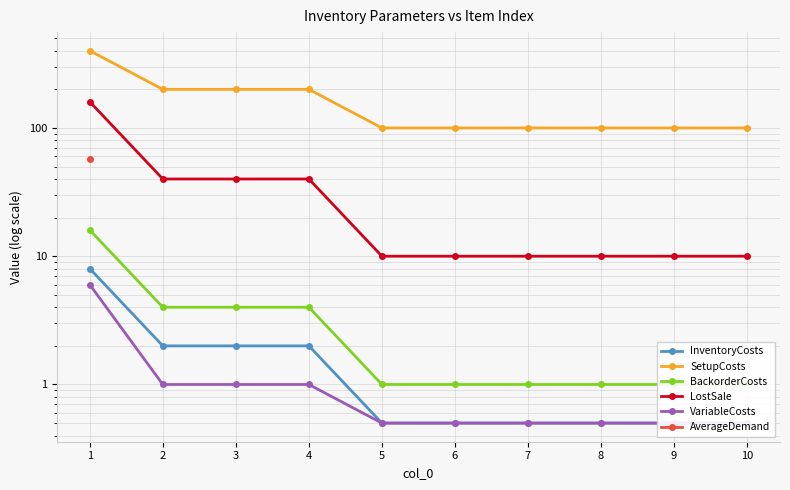

Which category has the highest value across all series?

1